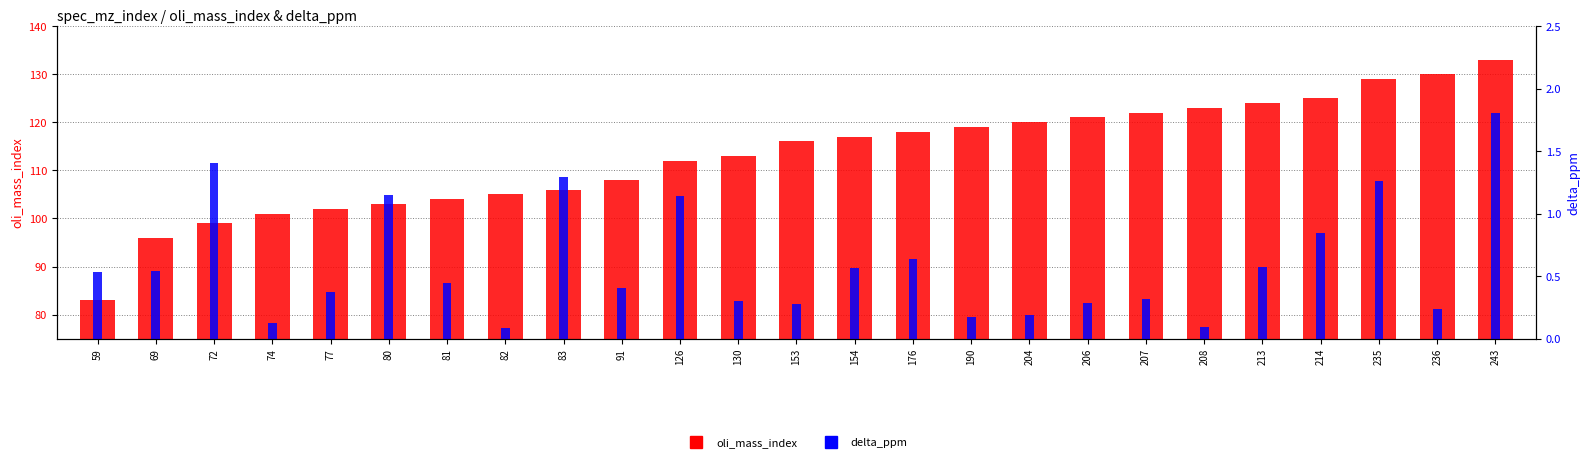

Which series has the widest spread of values?

oli_mass_index